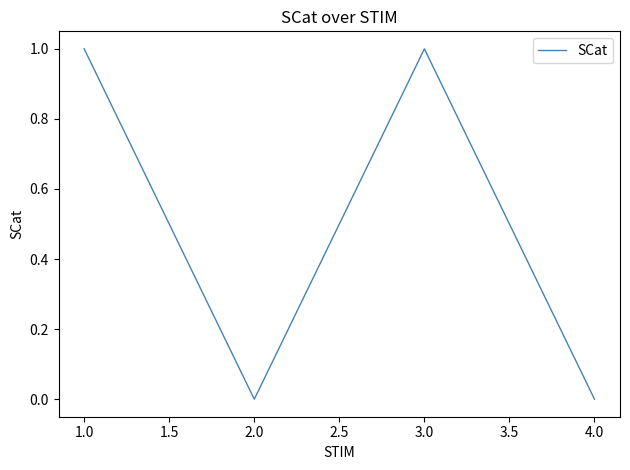

True or false: the data shows 0 at 4.0.

True